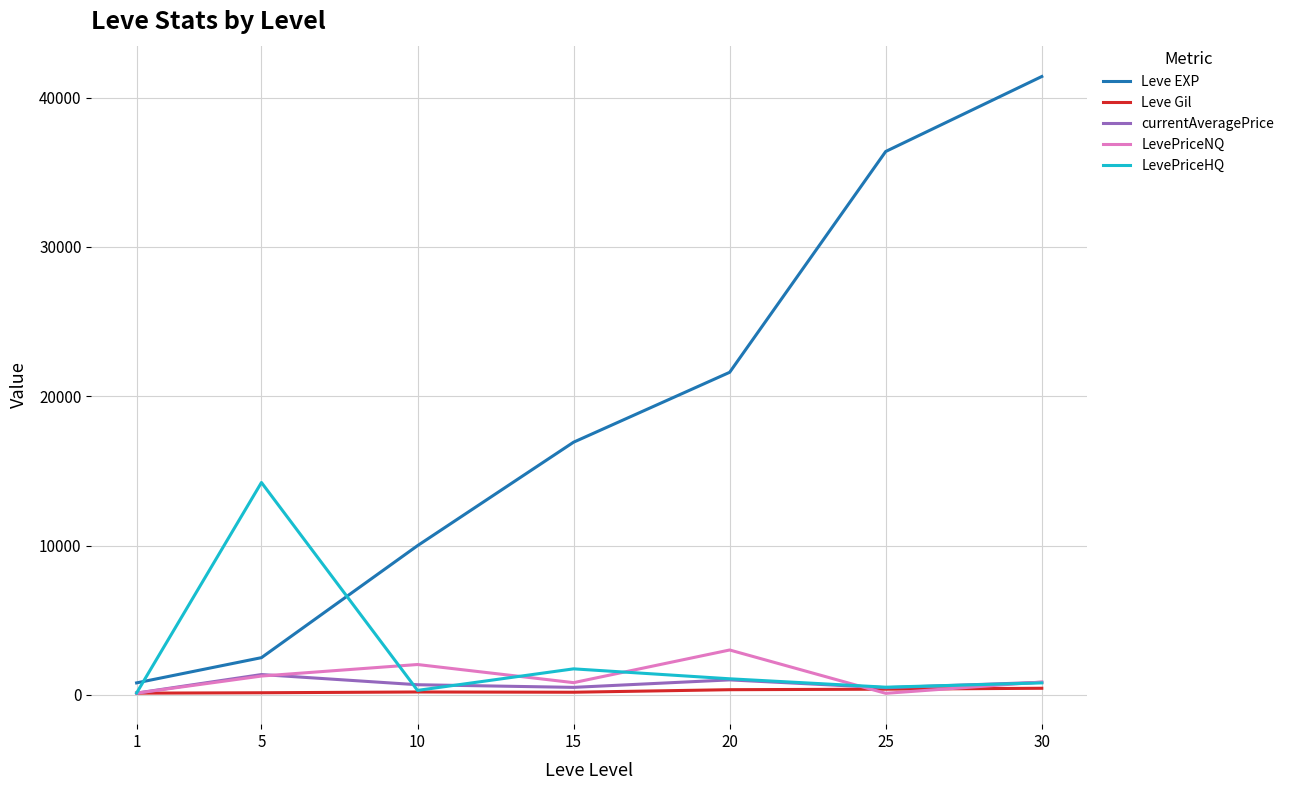

What is the greatest value displayed?

41410.0